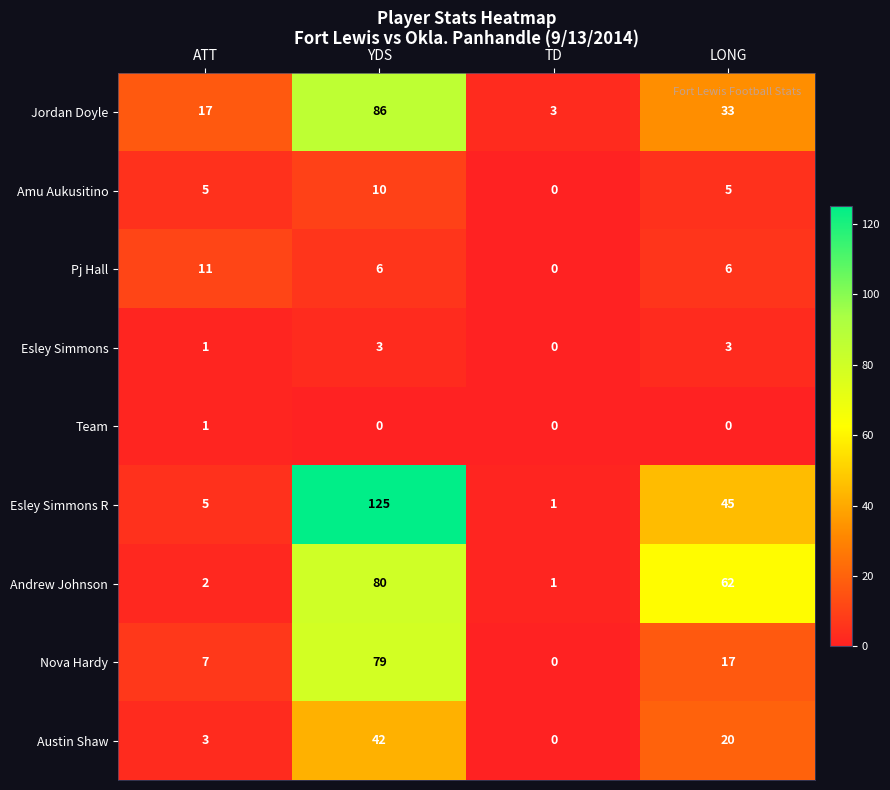

How many distinct data groups are displayed?

9